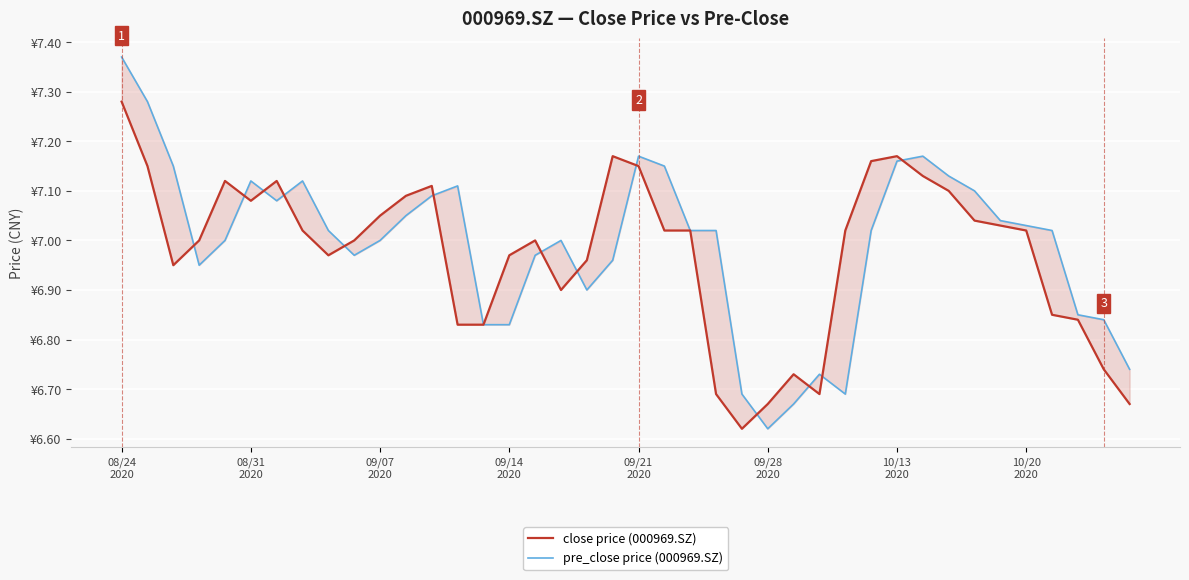

In close price (000969.SZ), how many points are lower than both neighbors (excluding endpoints)?

6